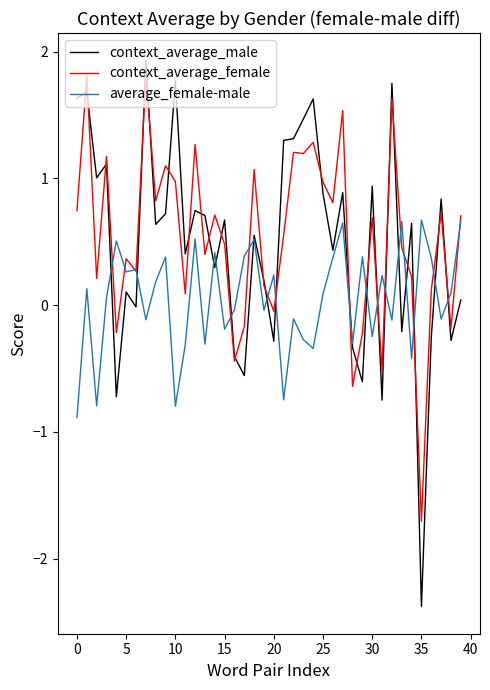

What is the maximum value for average_female-male?

0.7